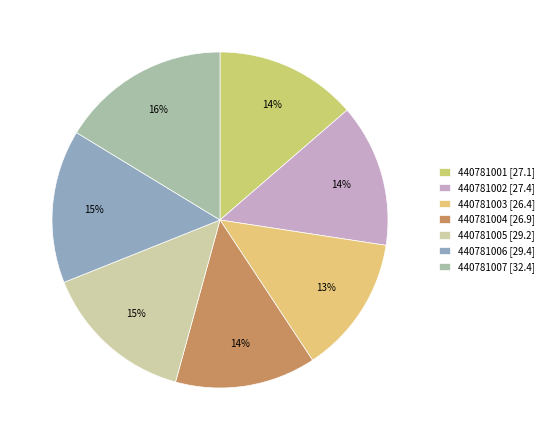

Does 440781007 represent more than half of the total?

No